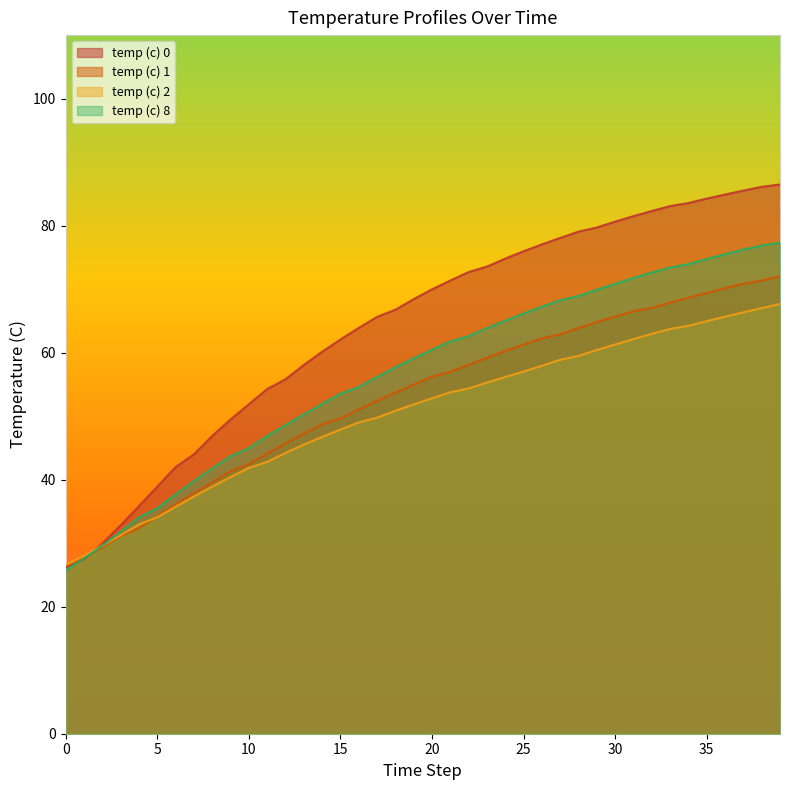

True or false: temp (c) 2 has a value of 34.1 at 5.

True